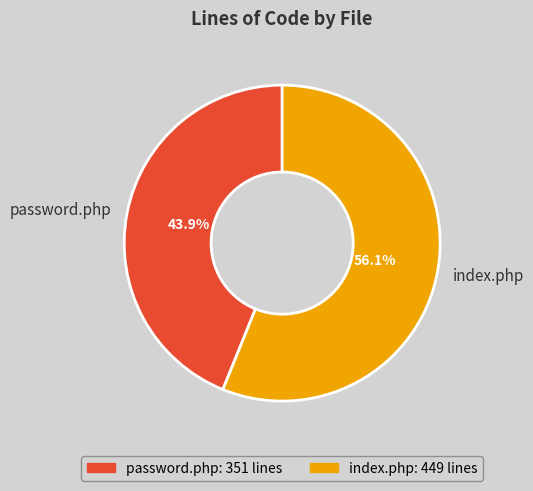

Rank the categories by value from highest to lowest.

index.php, password.php